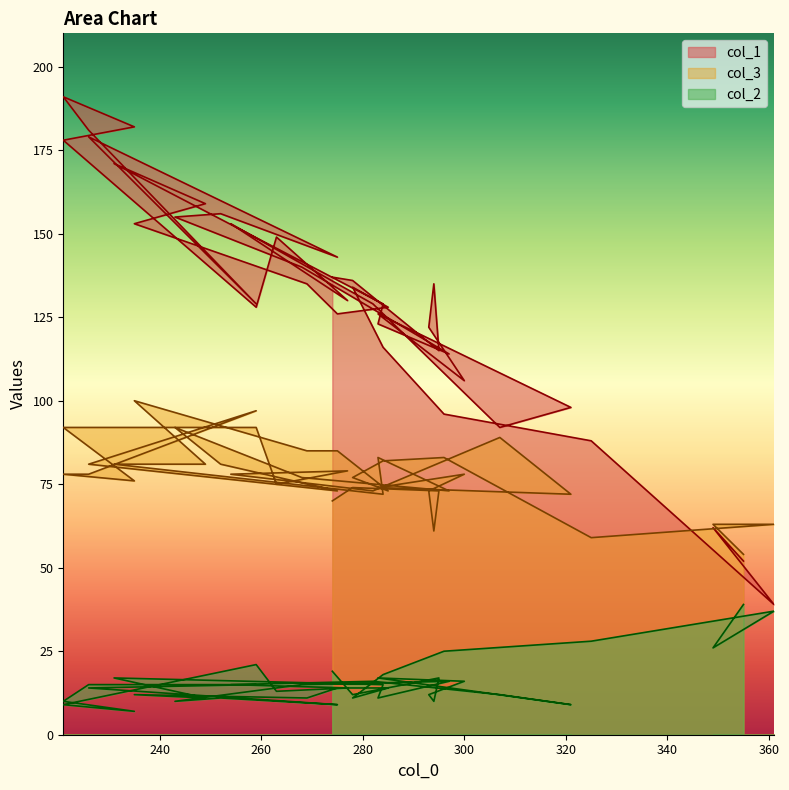

List the labels in order of col_2 value, smallest first.

235, 275, 221, 321, 243, 221, 294, 278, 269, 249, 283, 252, 235, 307, 293, 278, 263, 285, 275, 226, 277, 284, 268, 259, 226, 254, 297, 282, 300, 231, 283, 295, 284, 274, 259, 296, 349, 325, 361, 355